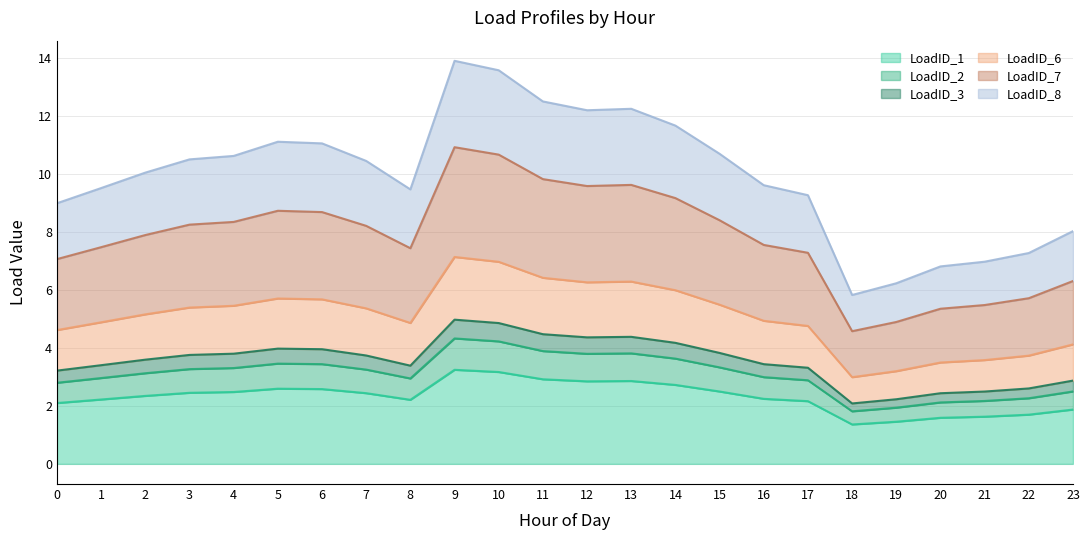

The LoadID_1 series shows 2.9 at 13. True or false?

True